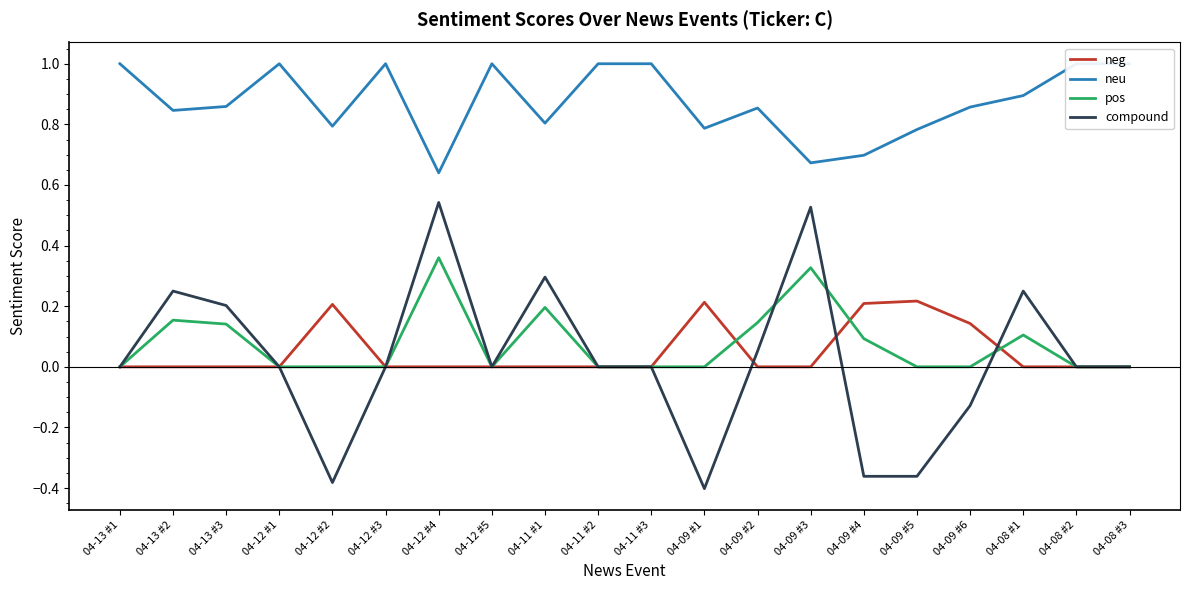

In neu, how many points are lower than both neighbors (excluding endpoints)?

6